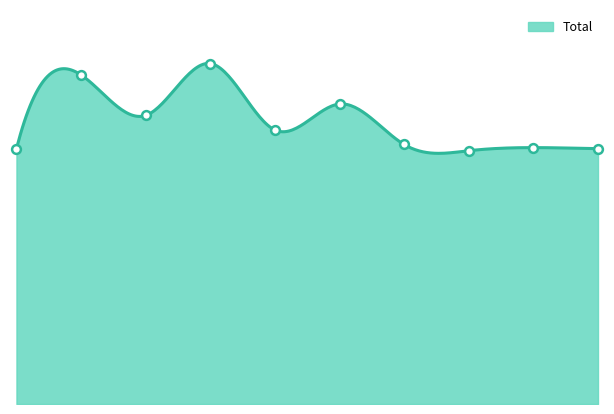

What is the change in value from 2 to 8?

-31